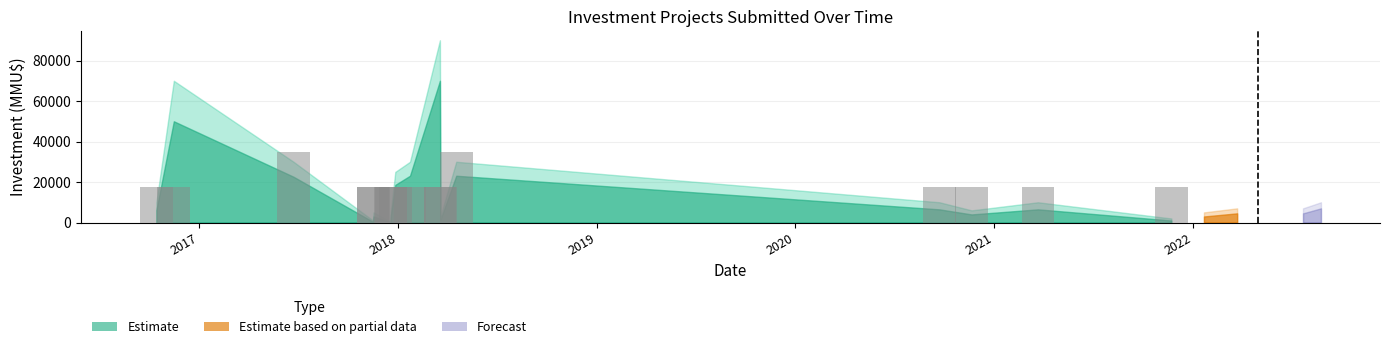

What is the maximum value shown in the chart?

35000